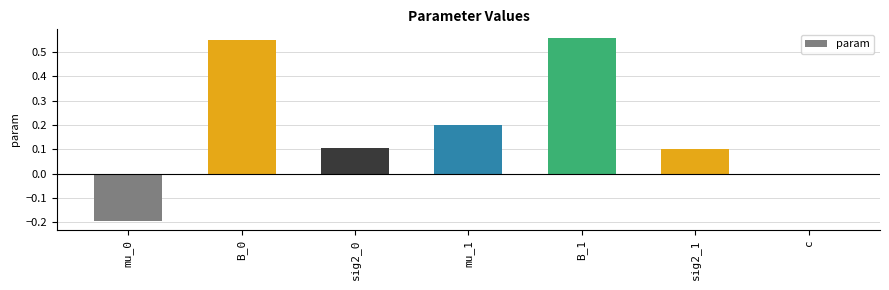

True or false: the data shows -0.3 at mu_0.

False